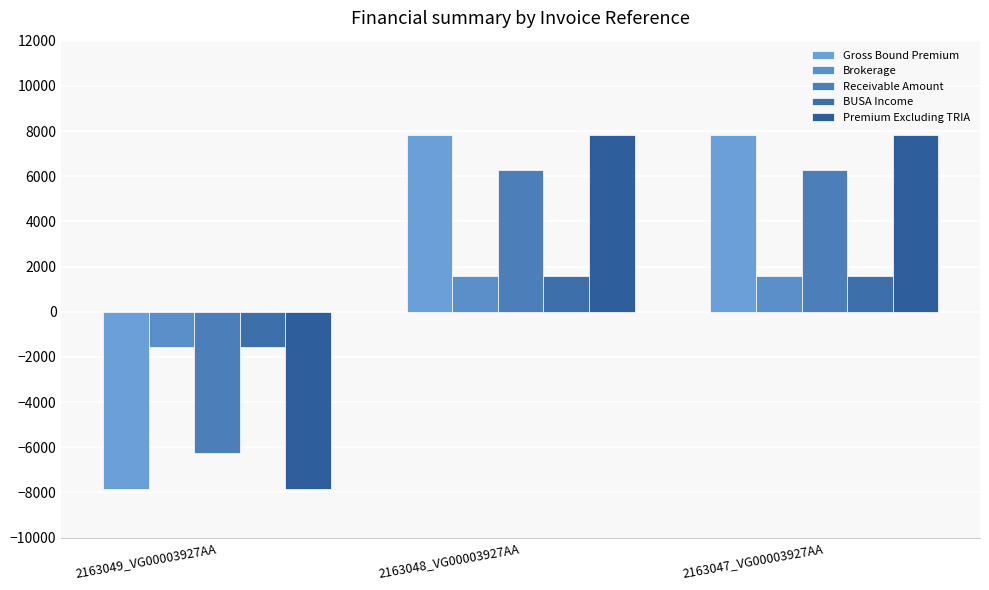

Count the number of data series in this chart.

5